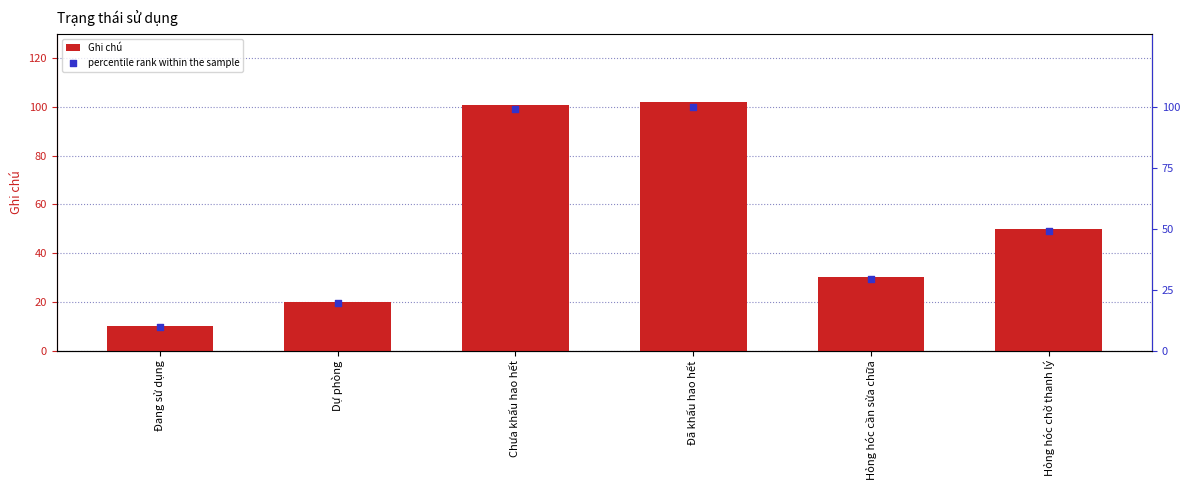

Which series has the largest total across all categories?

Ghi chú